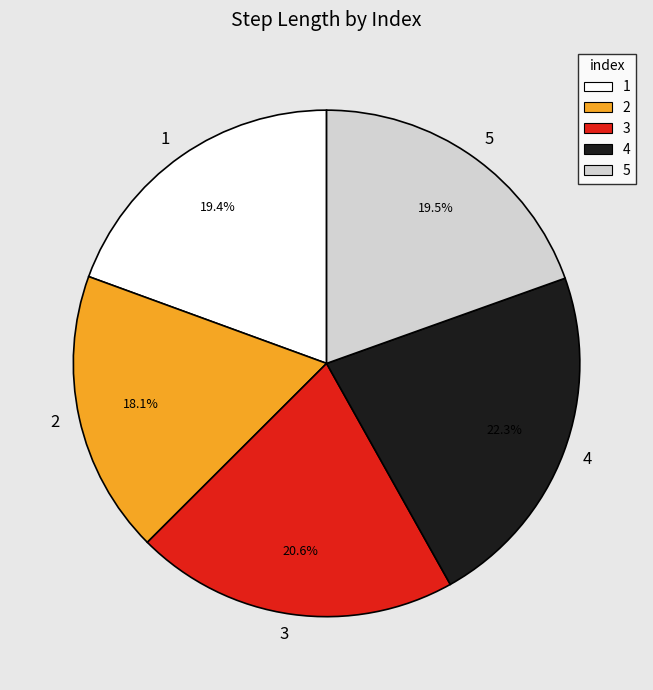

Which slice is the largest?

4